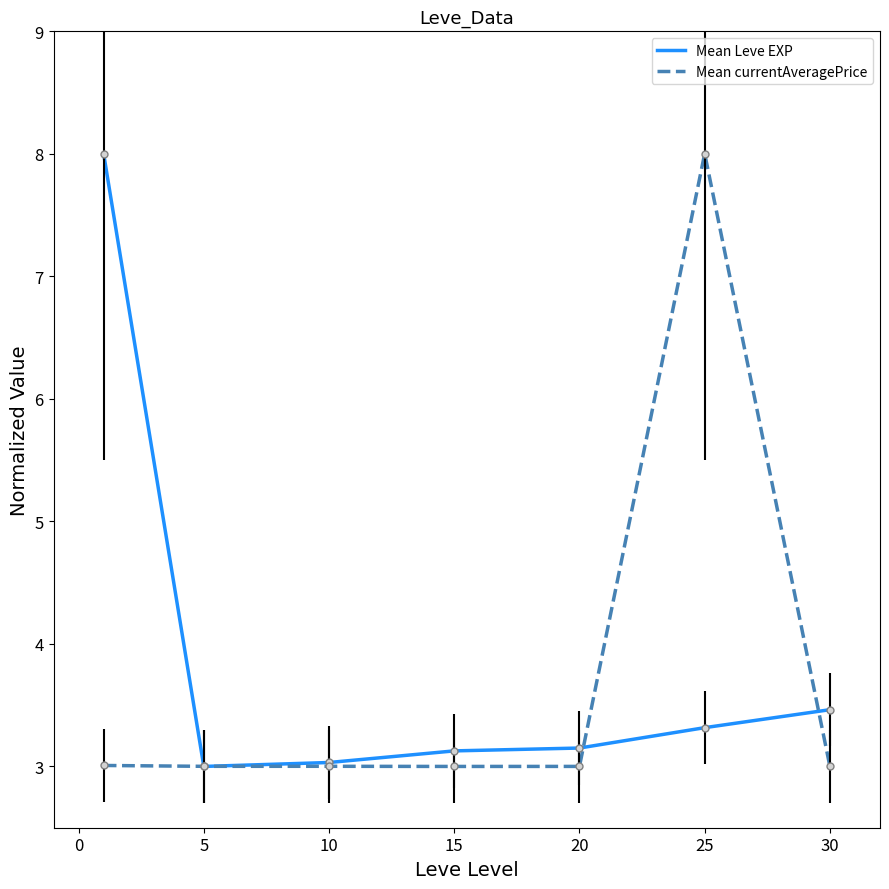

What is the maximum value for Mean currentAveragePrice?

8.0